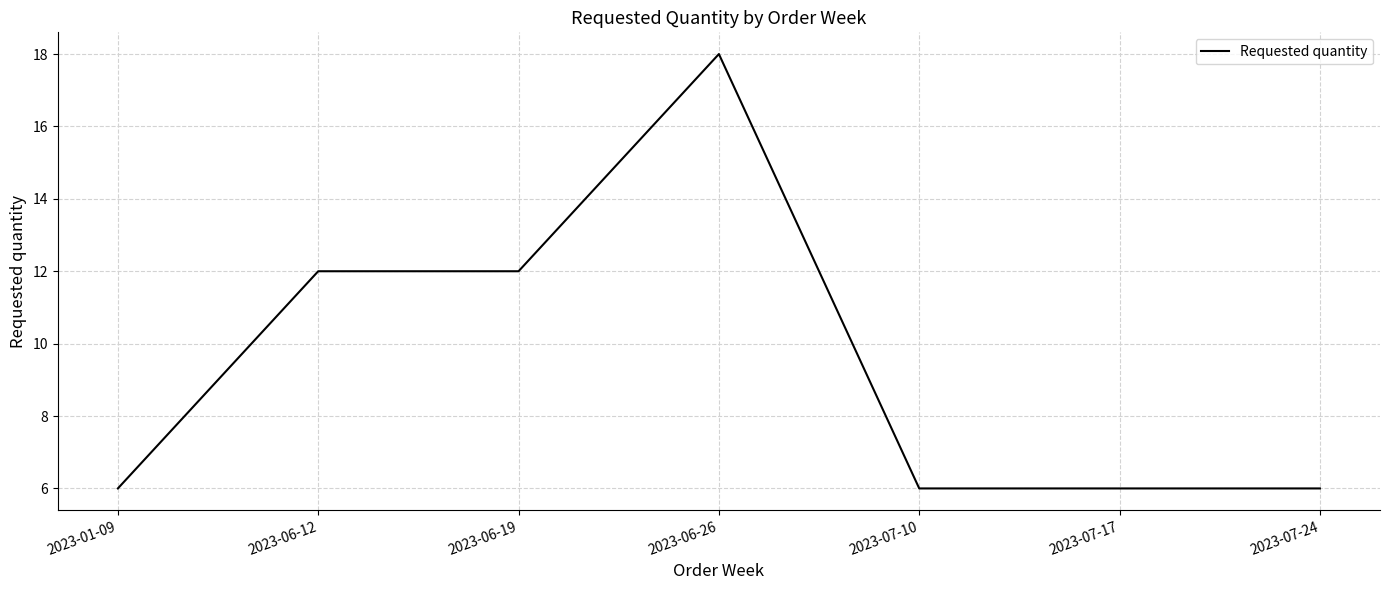

What is the ratio of the value at 2023-06-12 to the value at 2023-07-24?

2.0